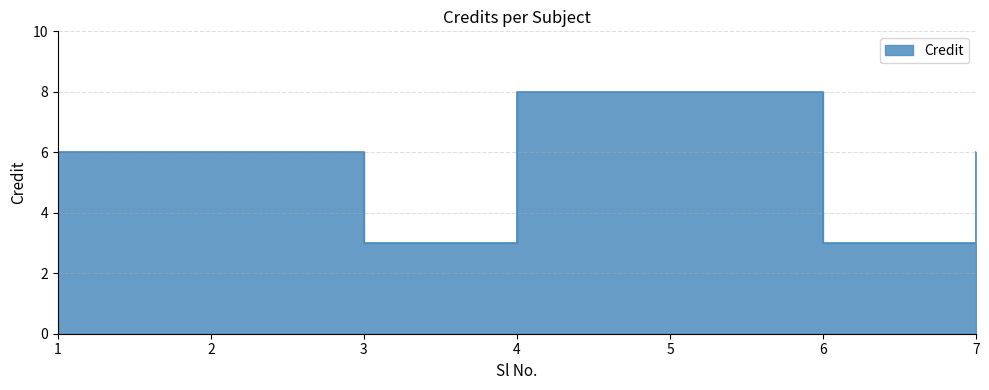

How many values are below 6?

2